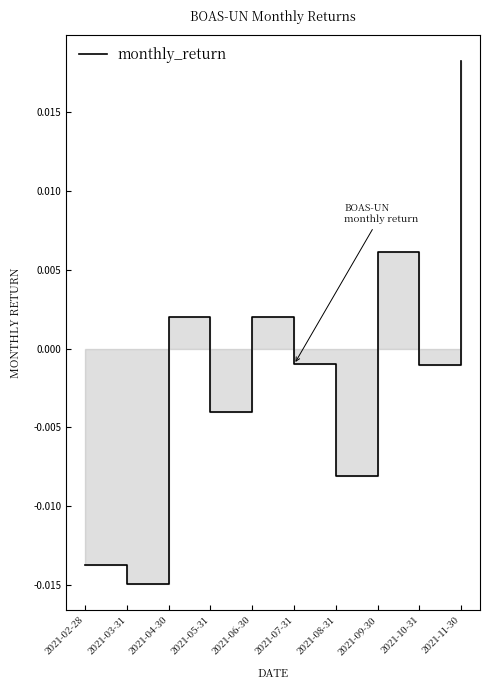

How many values are below 0?

6